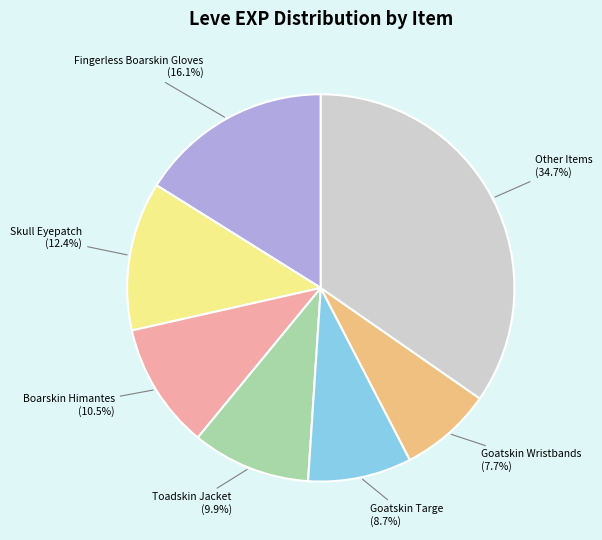

Approximately how many times larger is the value at Skull Eyepatch compared to Goatskin Targe?

1.4